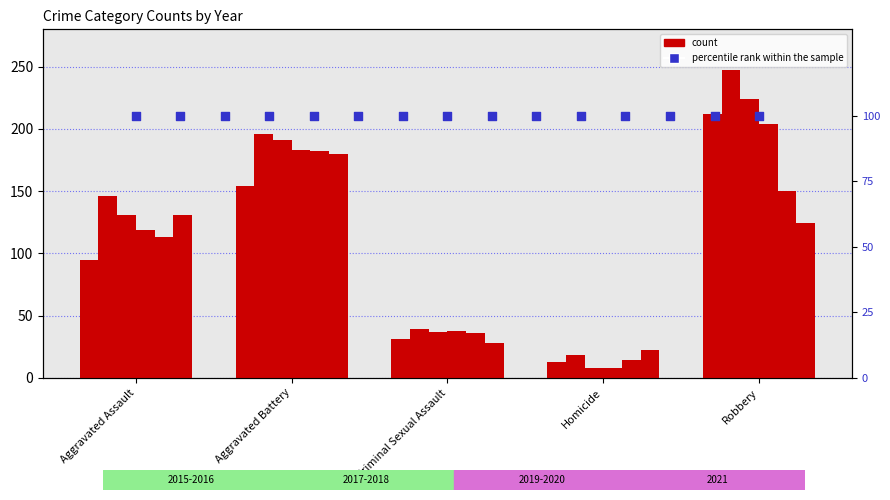

At which category is the sum across all series the highest?

Robbery